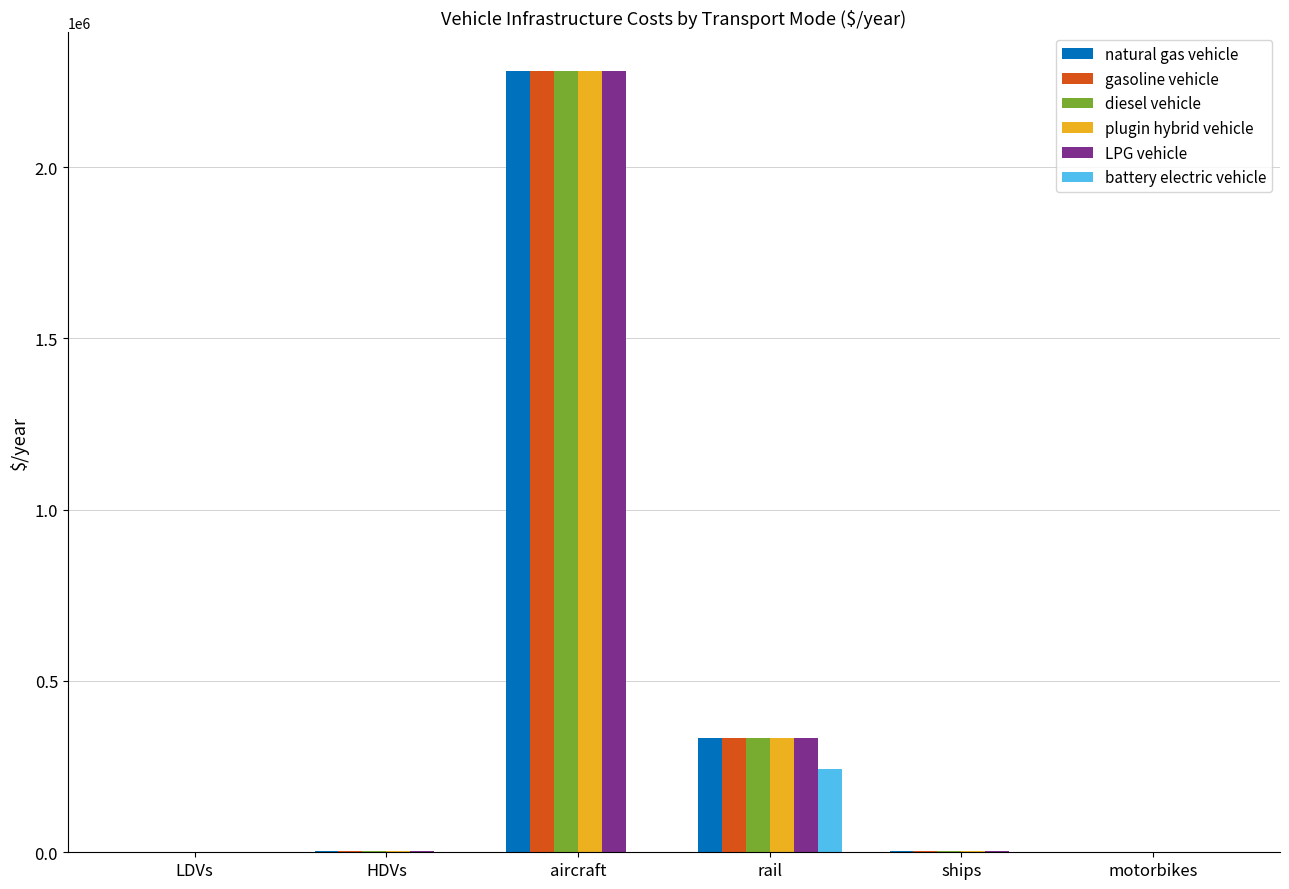

Where is gasoline vehicle nearest to the value 1140116?

rail